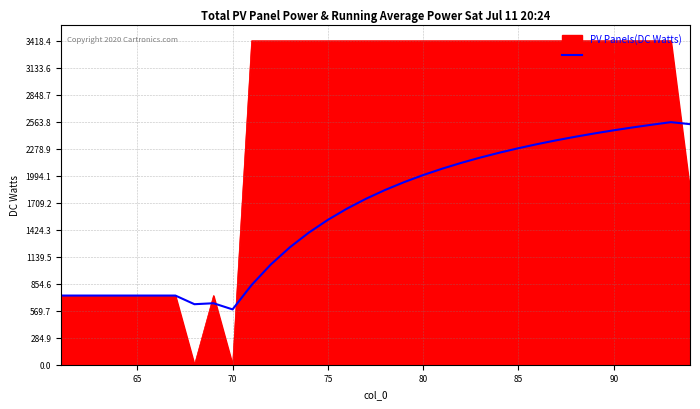

List the series in order of their overall mean, highest first.

PV Panels(DC Watts), Average(DC Watts)